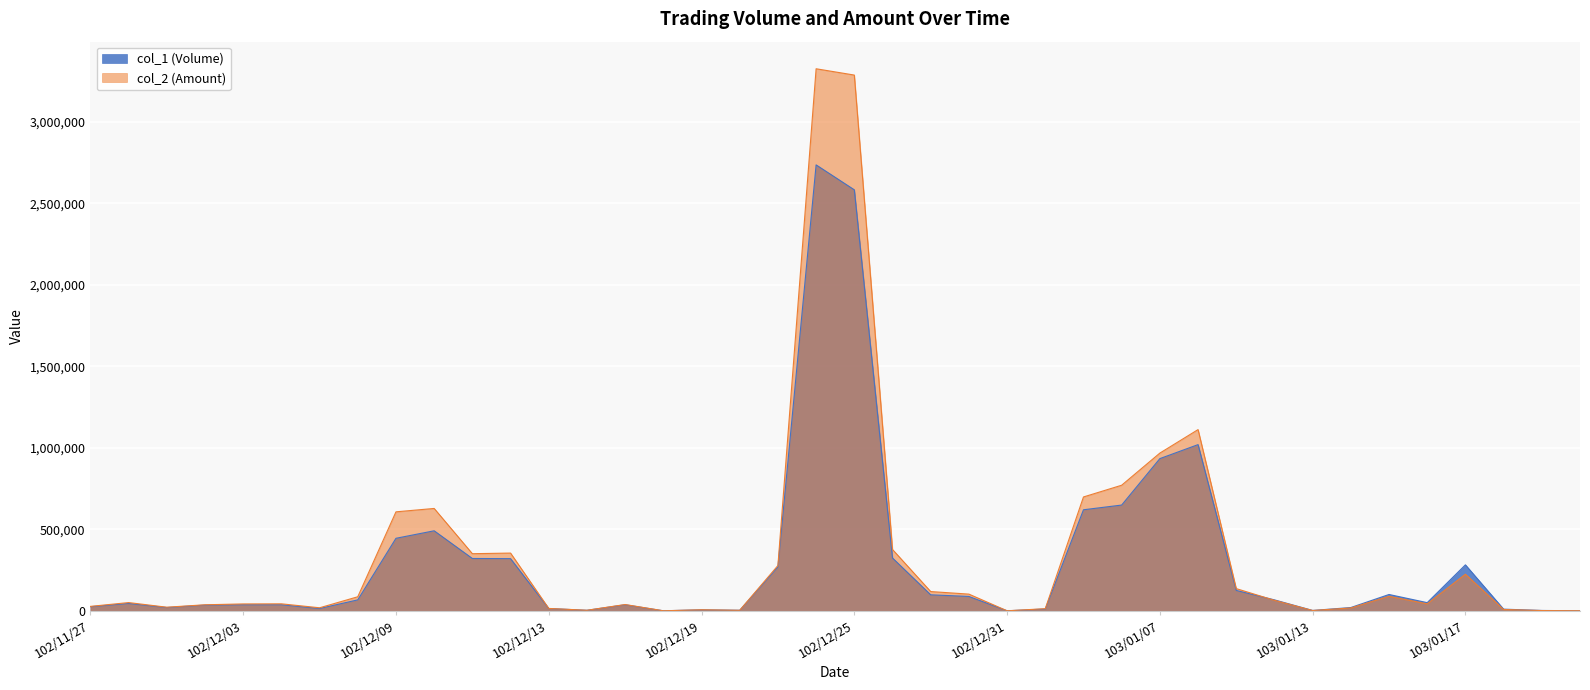

How many data points in col_1 (Volume) are above 50000?

19